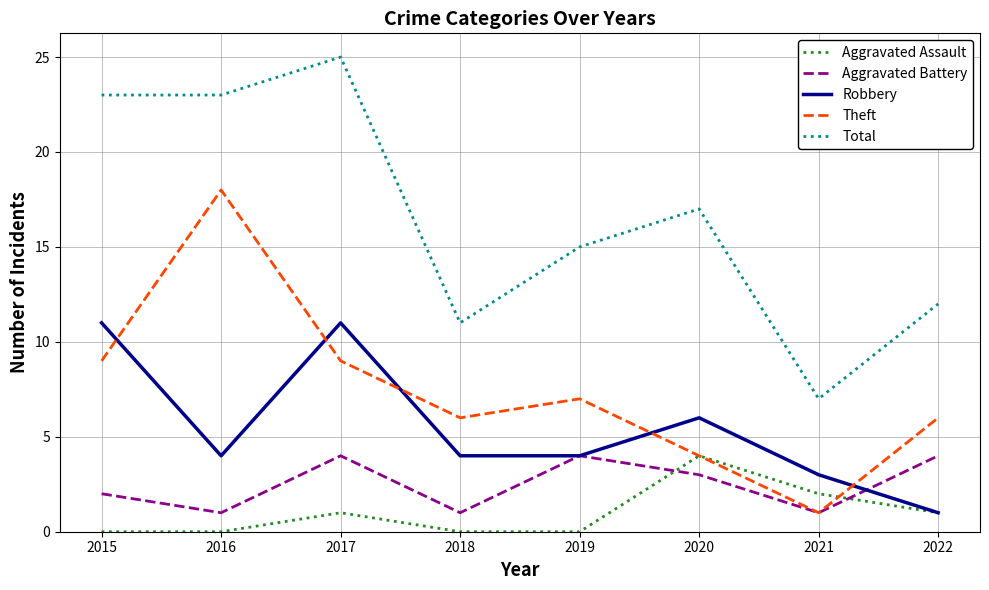

What is the difference between the highest and lowest values at 2019?

15